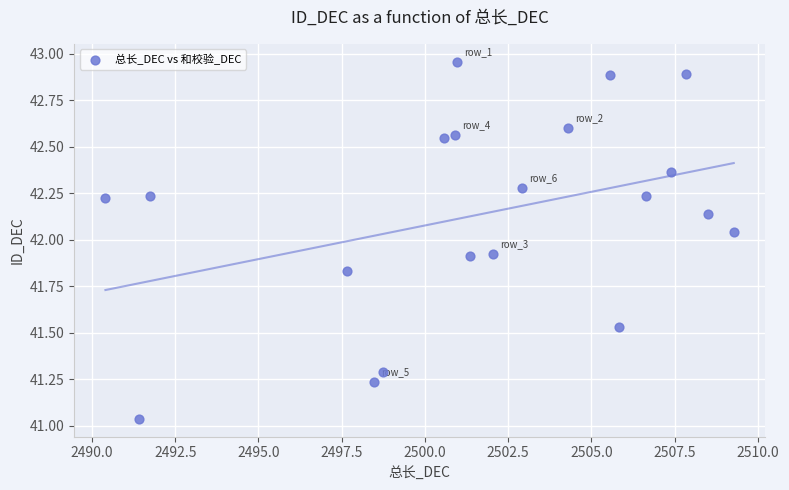

What is the range of Y values (max minus min)?

1.9